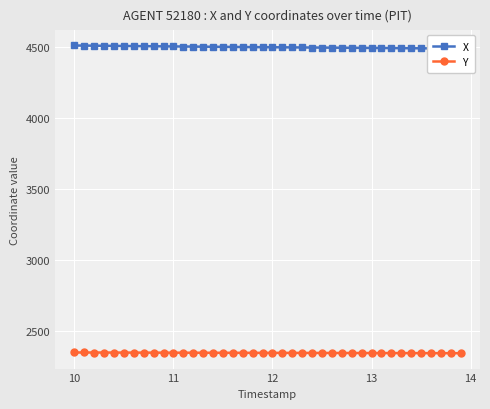

What is the difference between the maximum and minimum values in the X series?

21.9